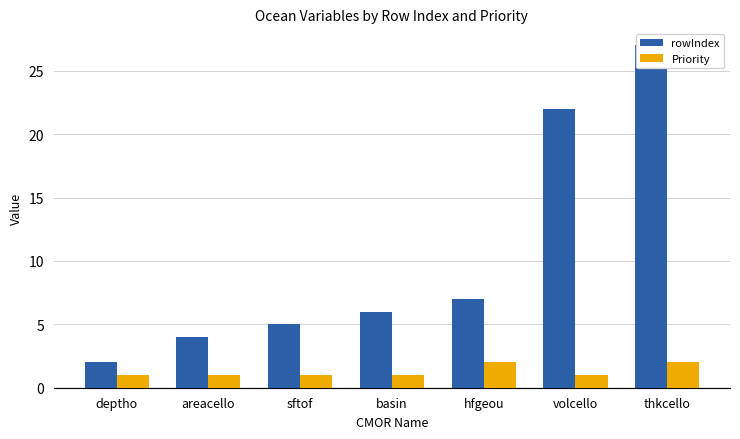

At which category is the sum across all series the highest?

thkcello